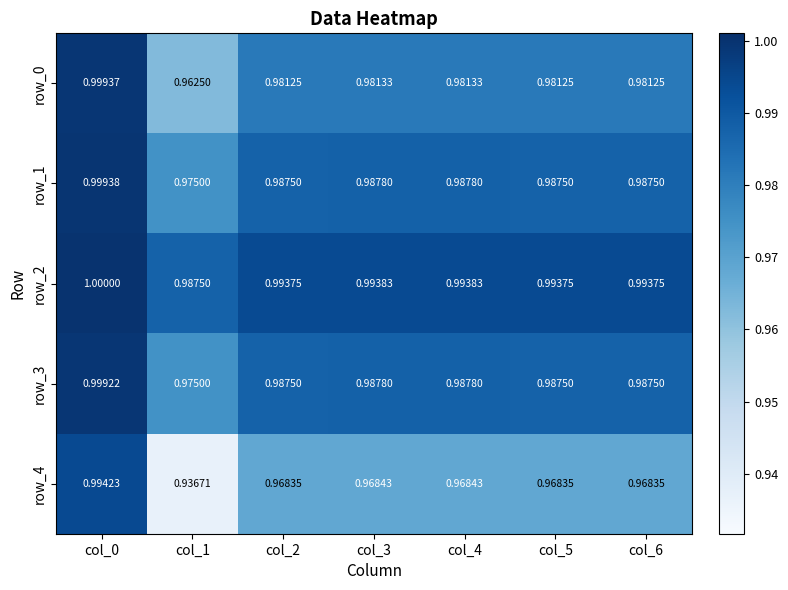

List the series in order of their peak value, lowest first.

row_4, row_3, row_0, row_1, row_2